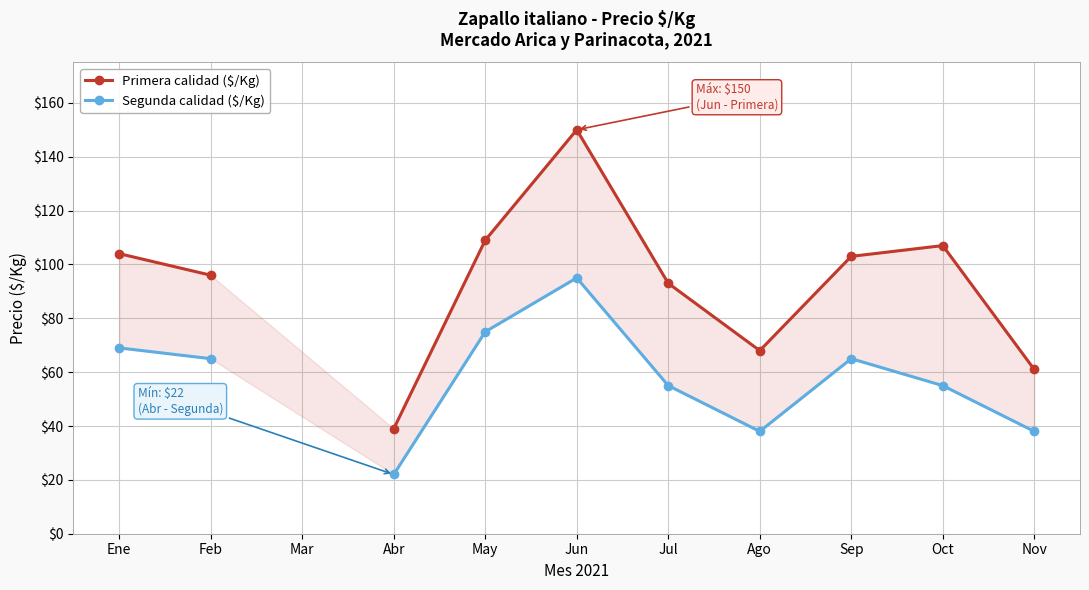

How many data points in Segunda calidad ($/Kg) are above 55?

5